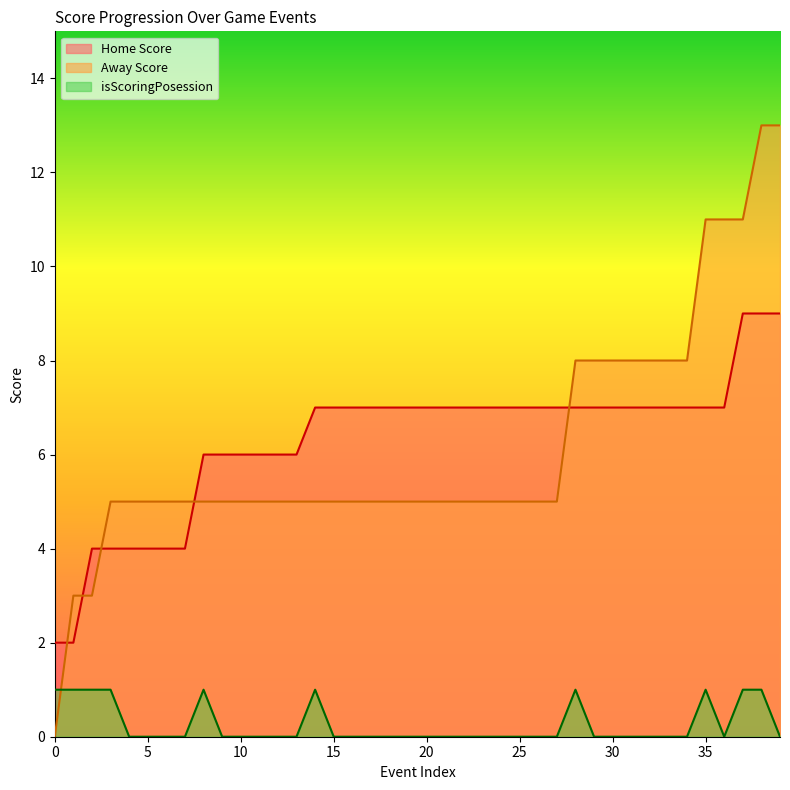

Which series has the largest range (max minus min)?

Away Score